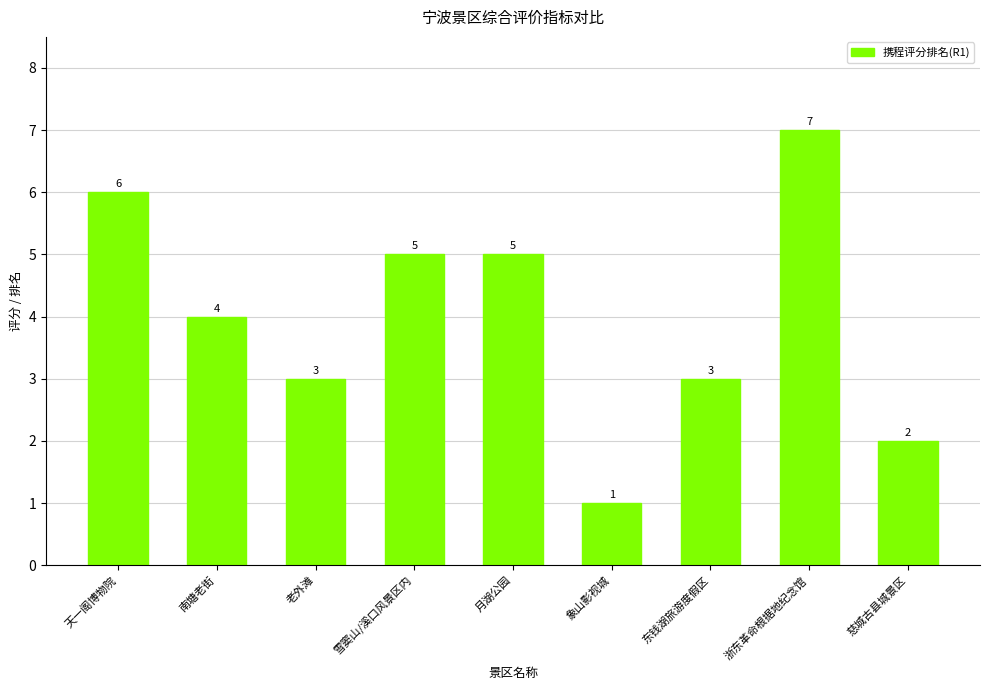

What is the value of the 5th bar from the left?

5